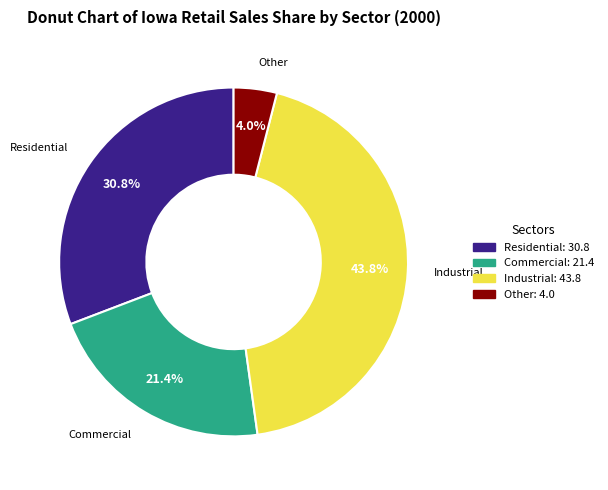

Does any single category account for the majority?

No